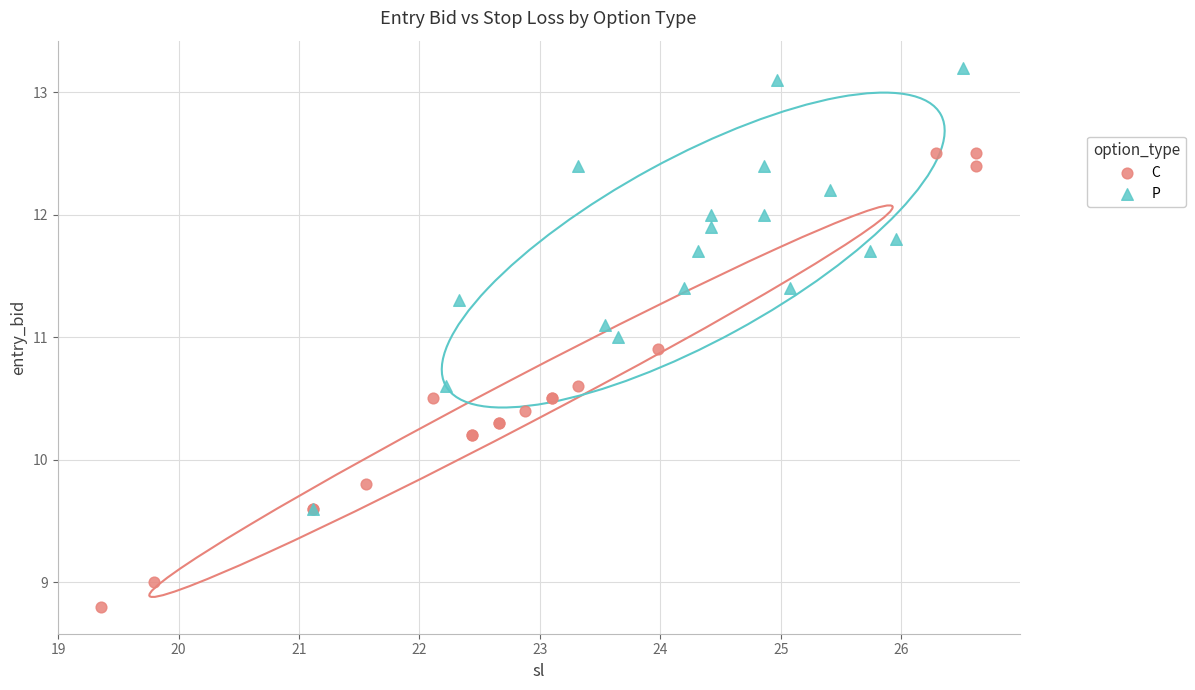

Which series contains the highest Y value?

P